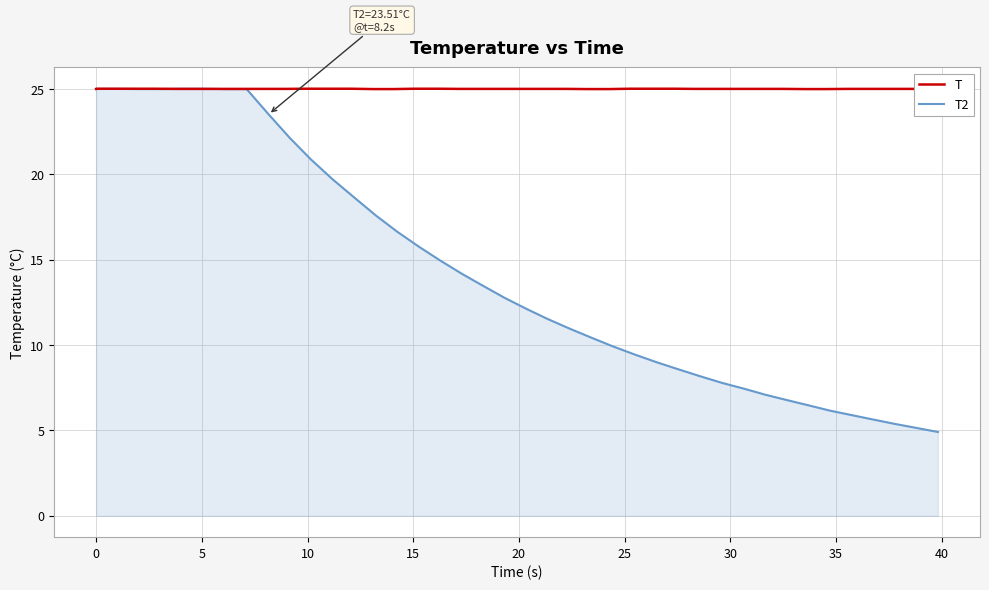

What is the minimum value for T?

25.0